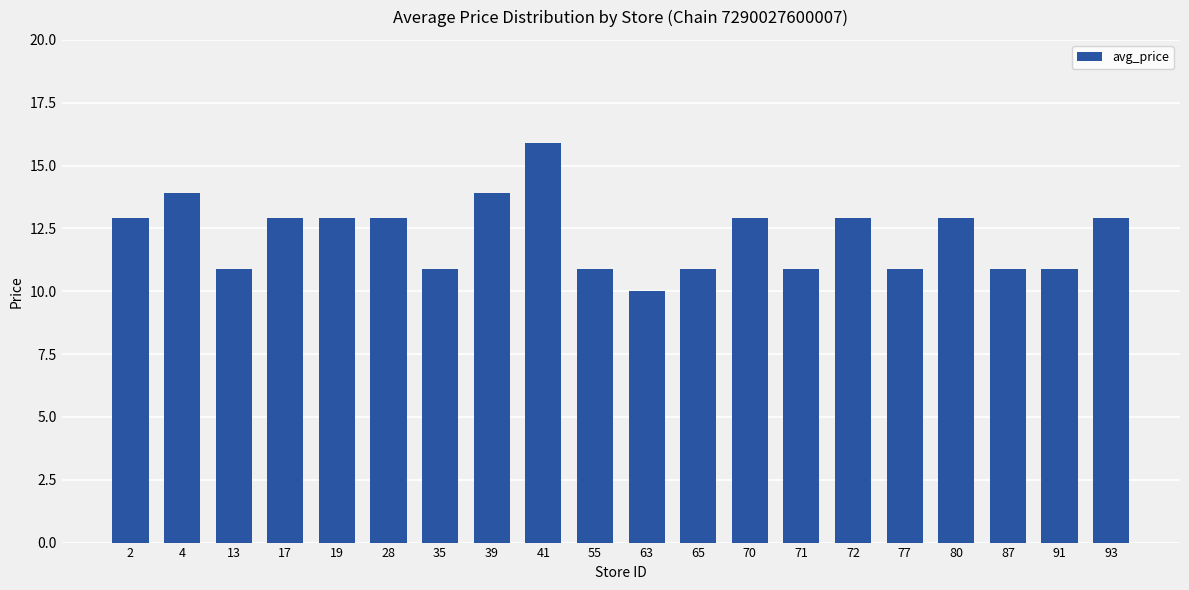

Approximately how many times larger is the value at 77 compared to 19?

0.8